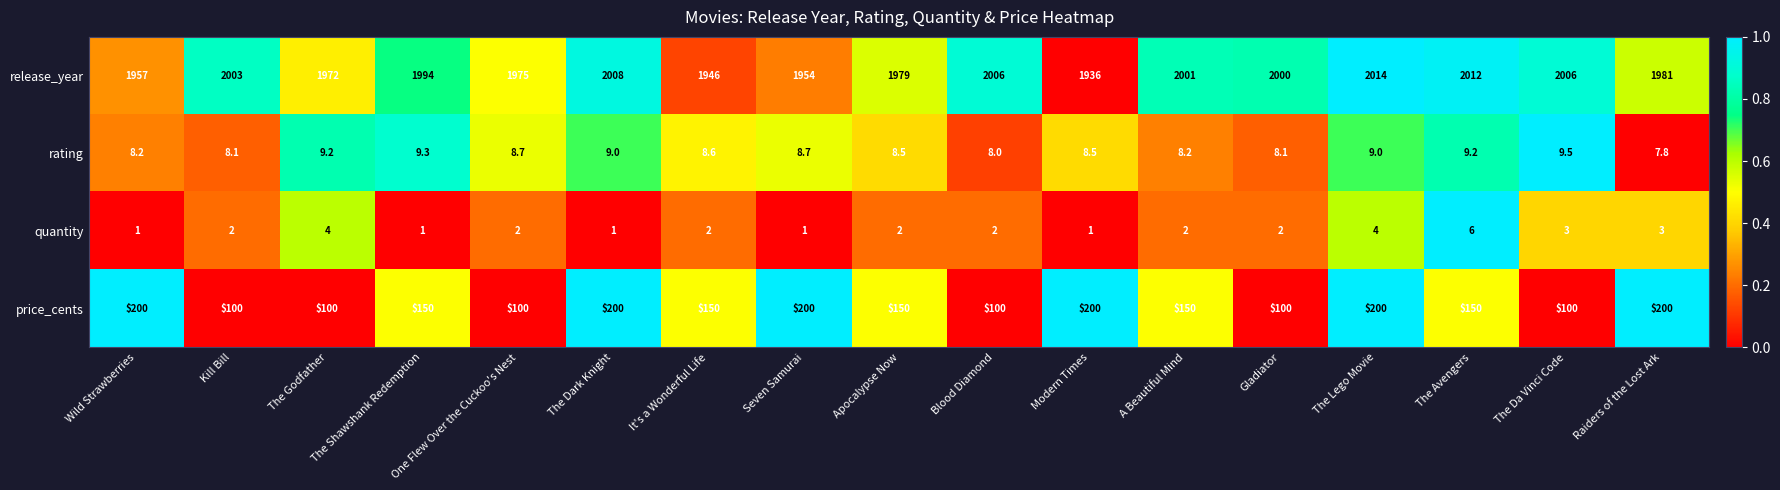

What is the difference between the maximum and second lowest values in the quantity series?

5.0